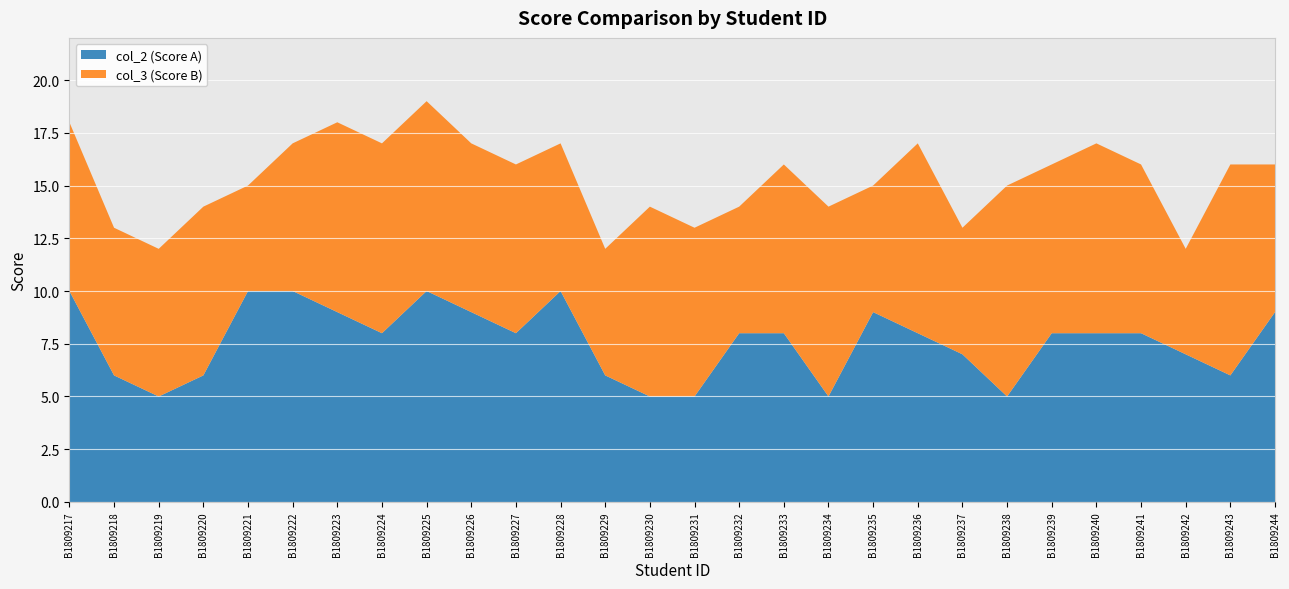

Reading left to right, transcribe all the data shown in this chart.

col_2 (Score A): 10	6	5	6	10	10	9	8	10	9	8	10	6	5	5	8	8	5	9	8	7	5	8	8	8	7	6	9
col_3 (Score B): 8	7	7	8	5	7	9	9	9	8	8	7	6	9	8	6	8	9	6	9	6	10	8	9	8	5	10	7